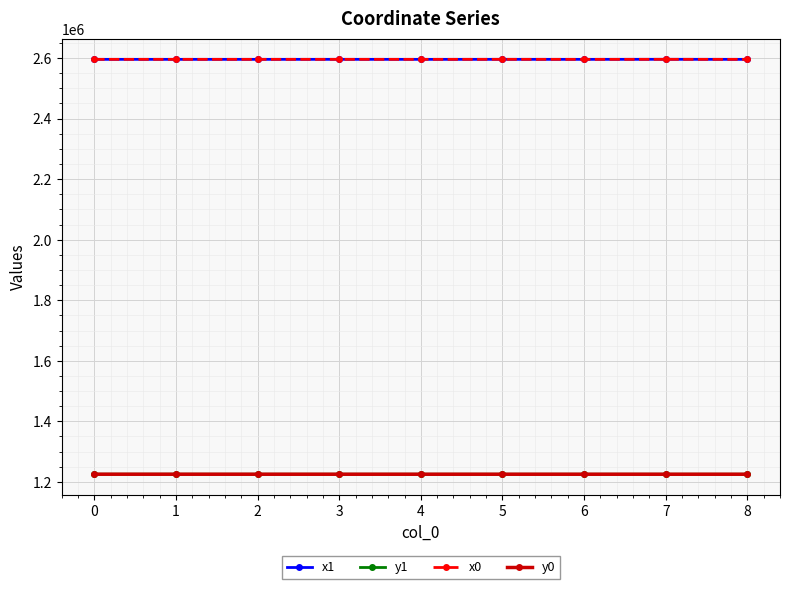

True or false: y0 has a value of 1774504.8 at 6.

False